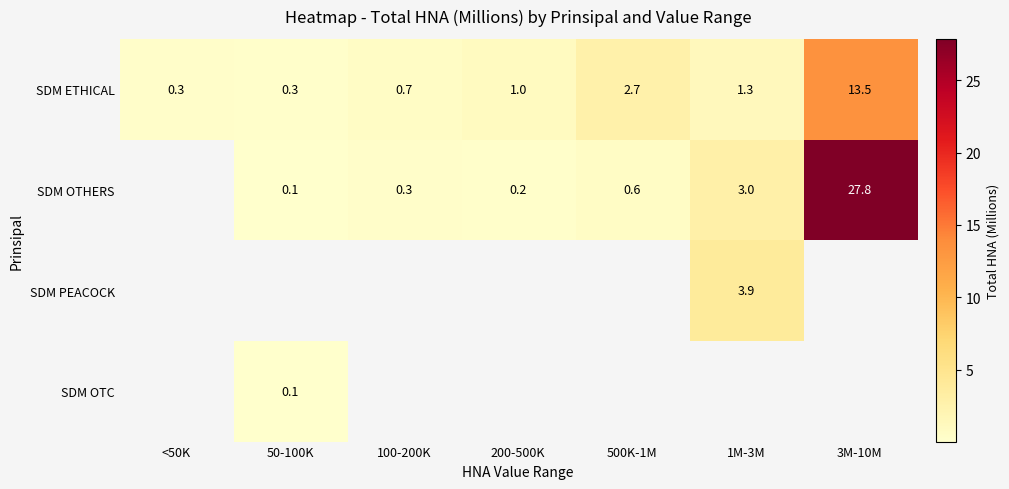

What is the spread (max minus min) of values at 500K-1M?

2.1